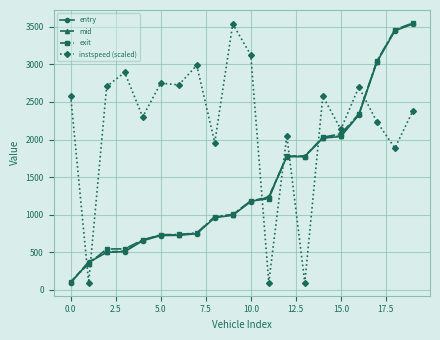

True or false: entry and instspeed (scaled) cross at least once.

True